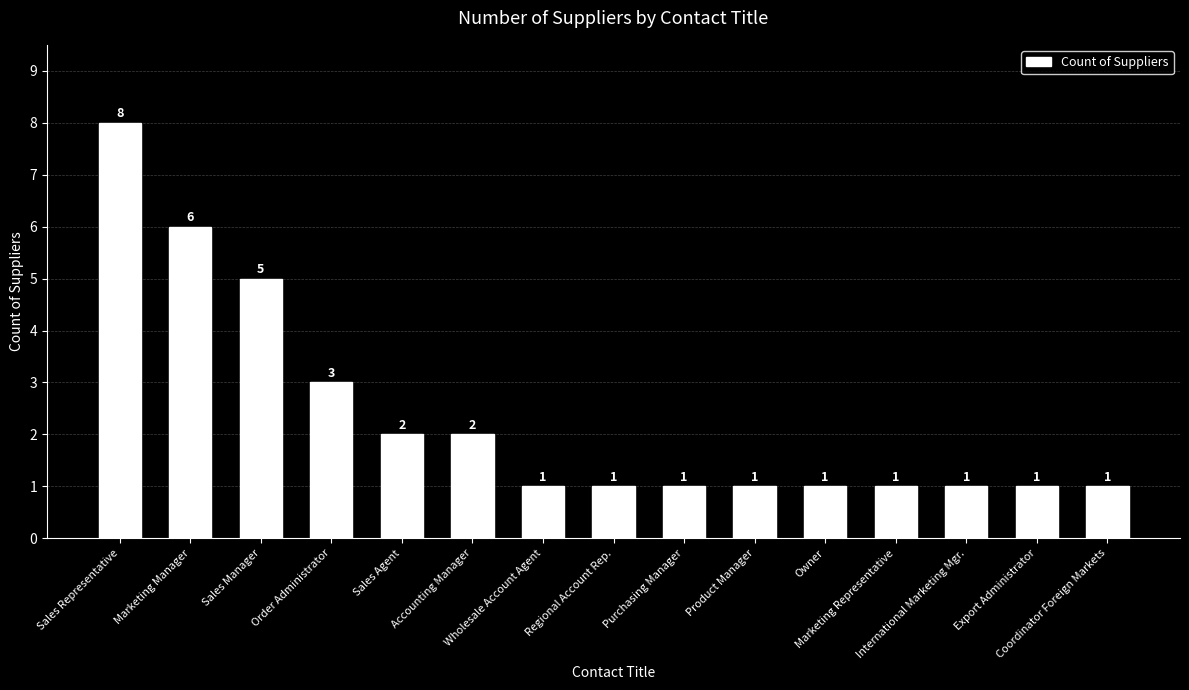

What is the sum of the values at Marketing Representative and Order Administrator?

4